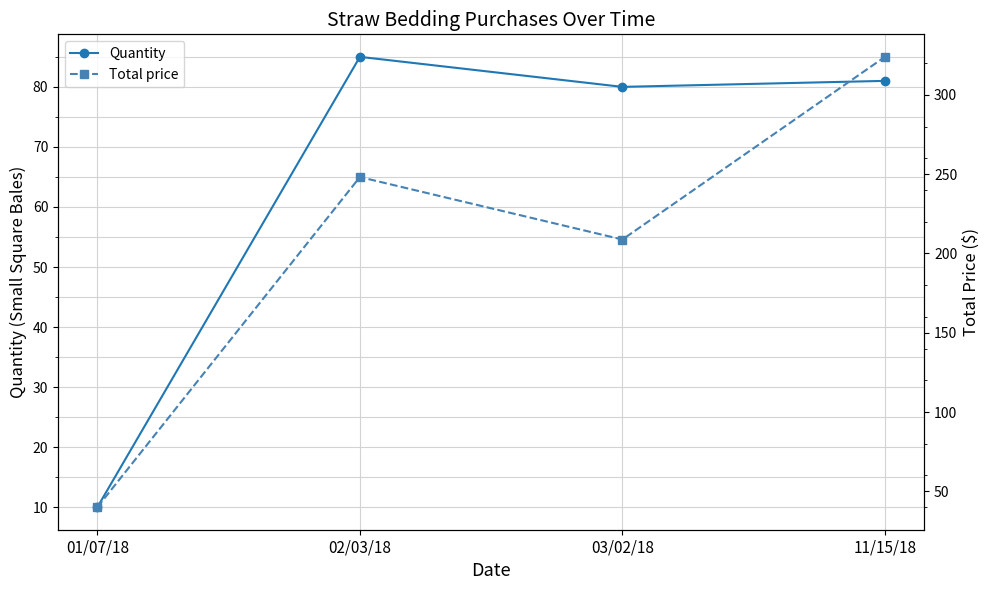

How many interior local valleys does the Quantity series have?

1